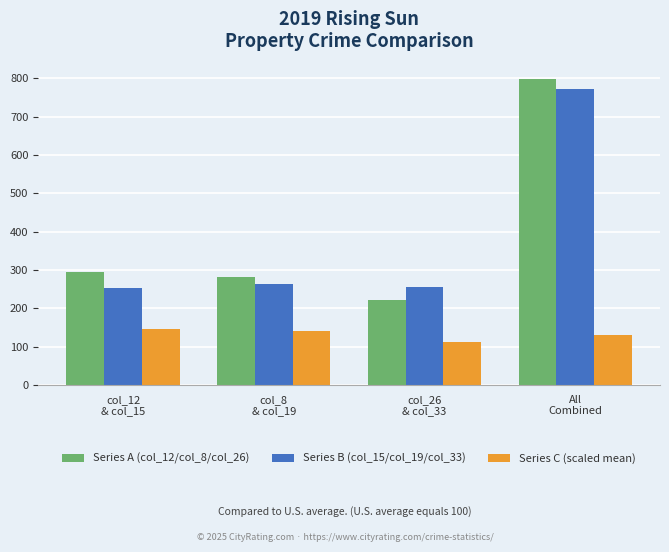

Rank the series by their maximum value, from lowest to highest.

Series C (scaled mean), Series B (col_15/col_19/col_33), Series A (col_12/col_8/col_26)